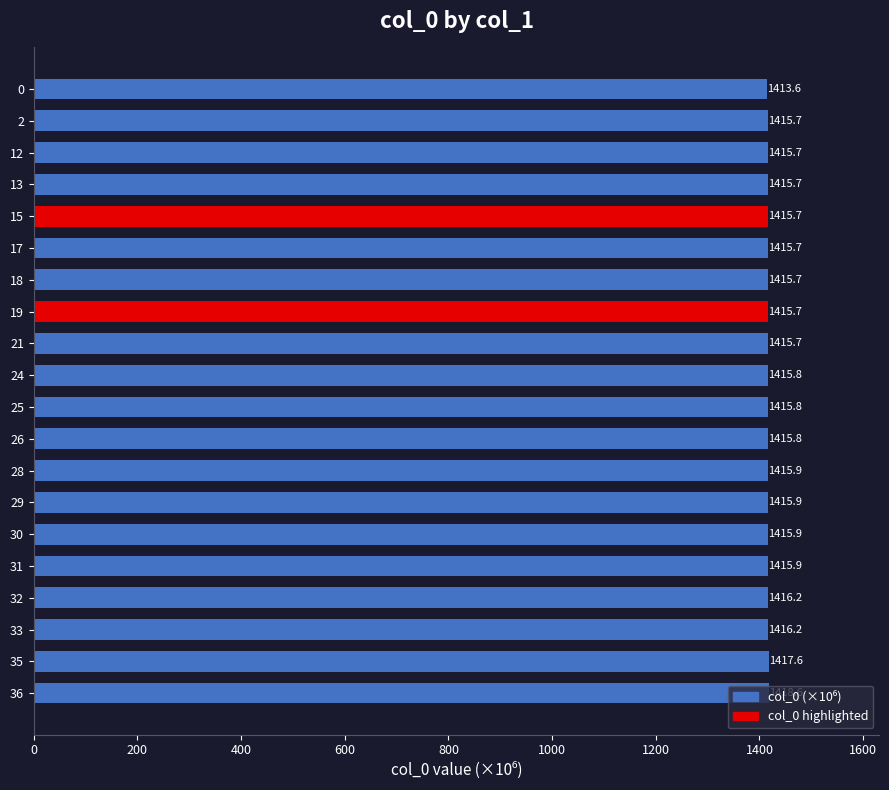

What value does the data have at 26?

1415.8